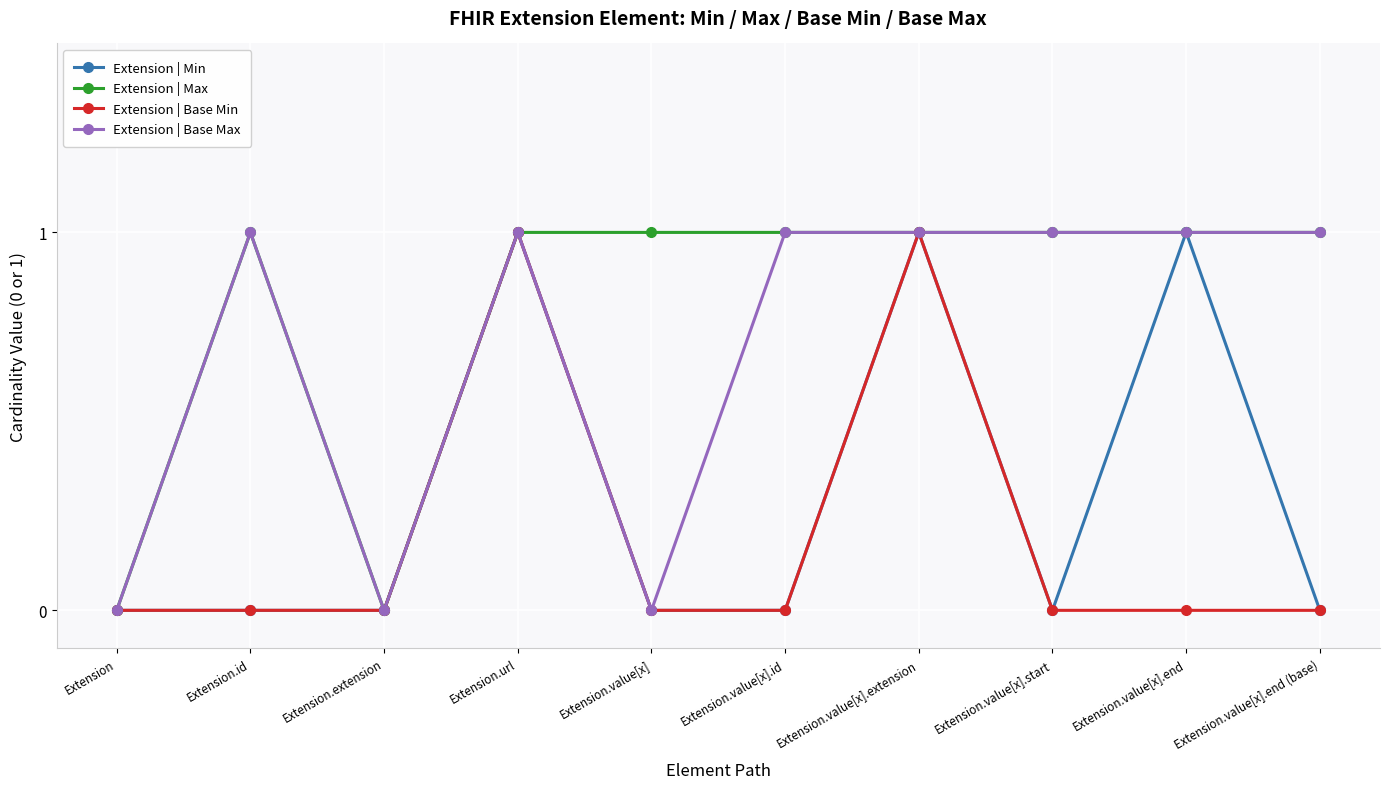

Read the Extension | Base Max value at Extension.value[x].start.

1